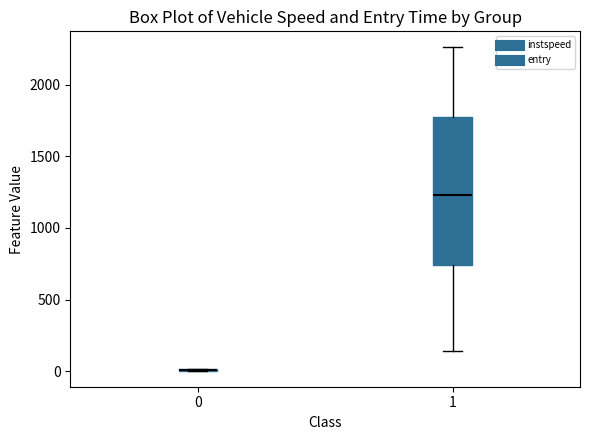

Comparing the boxes themselves (not the whiskers), which one is the tallest?

1